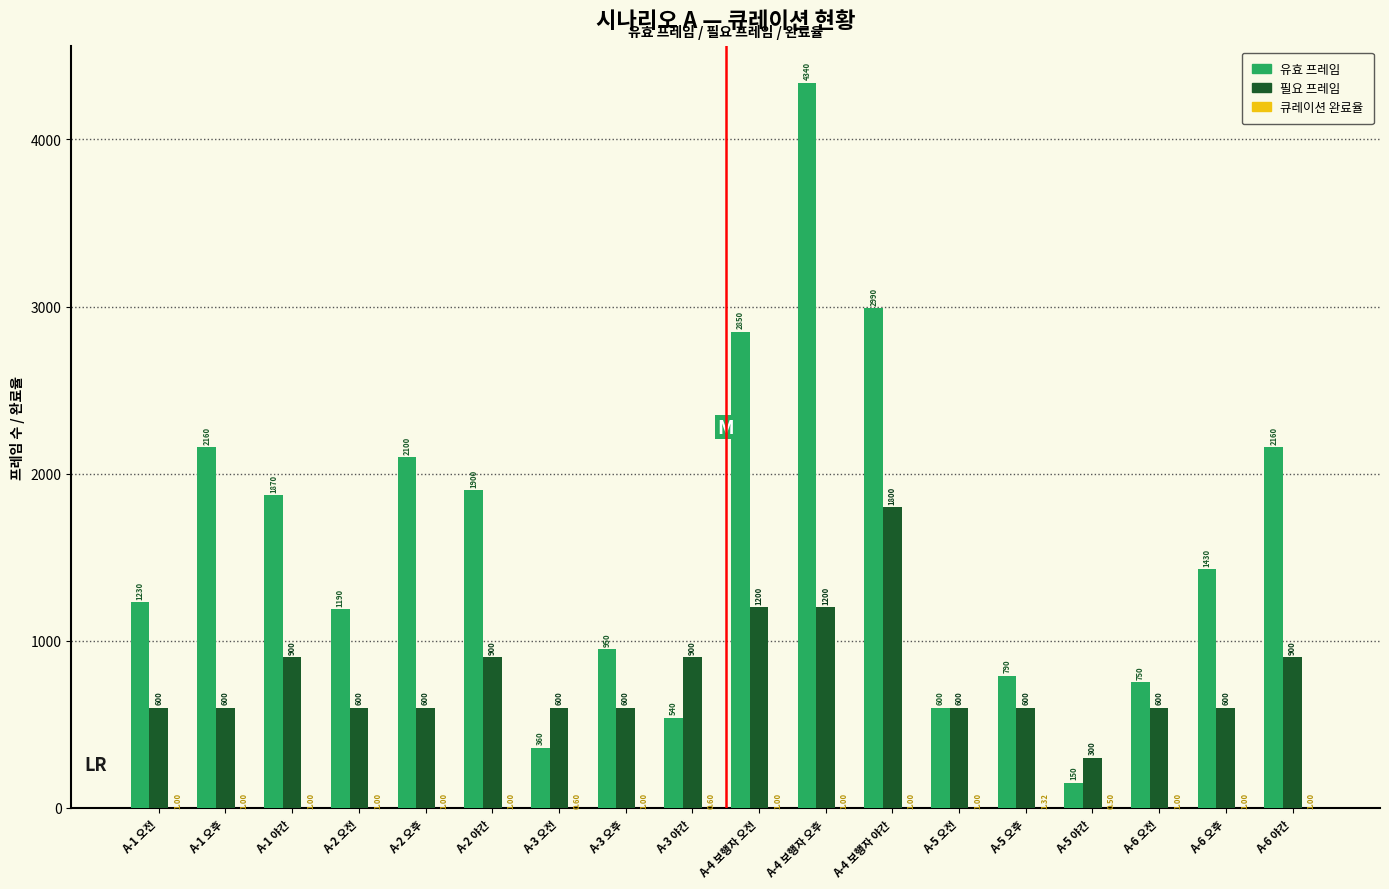

Which series has the largest range (max minus min)?

유효 프레임